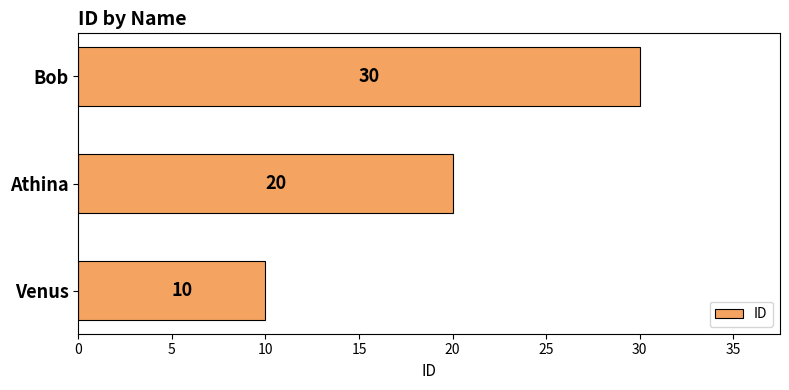

Rank the categories by value from highest to lowest.

Bob, Athina, Venus